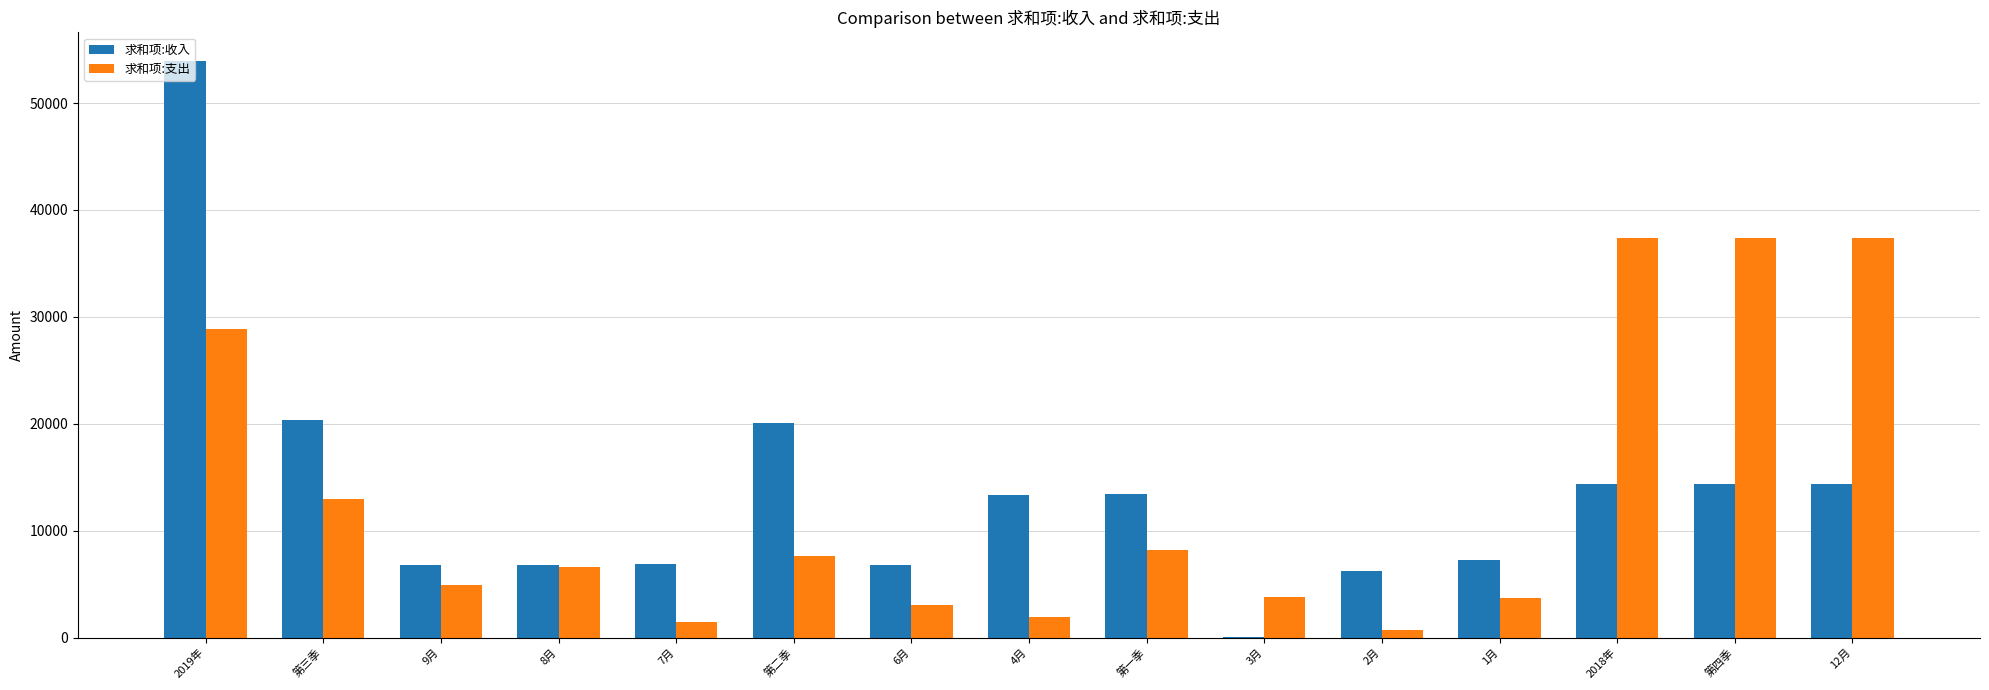

Is the value of 求和项:支出 at 12月 greater than the value of 求和项:收入 at 6月?

Yes